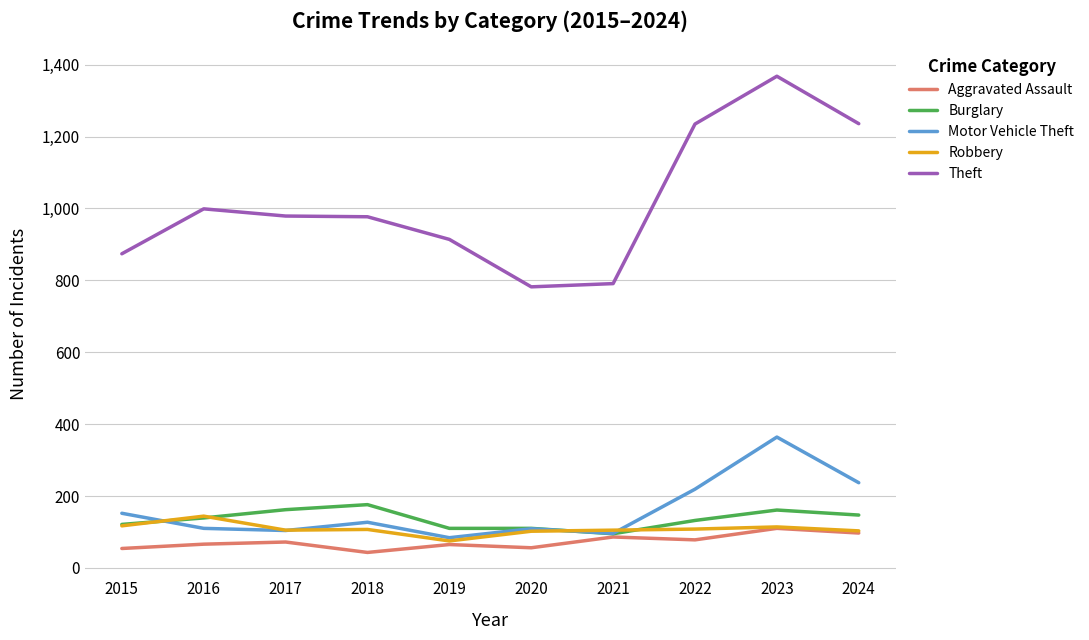

How many series are shown in this chart?

5